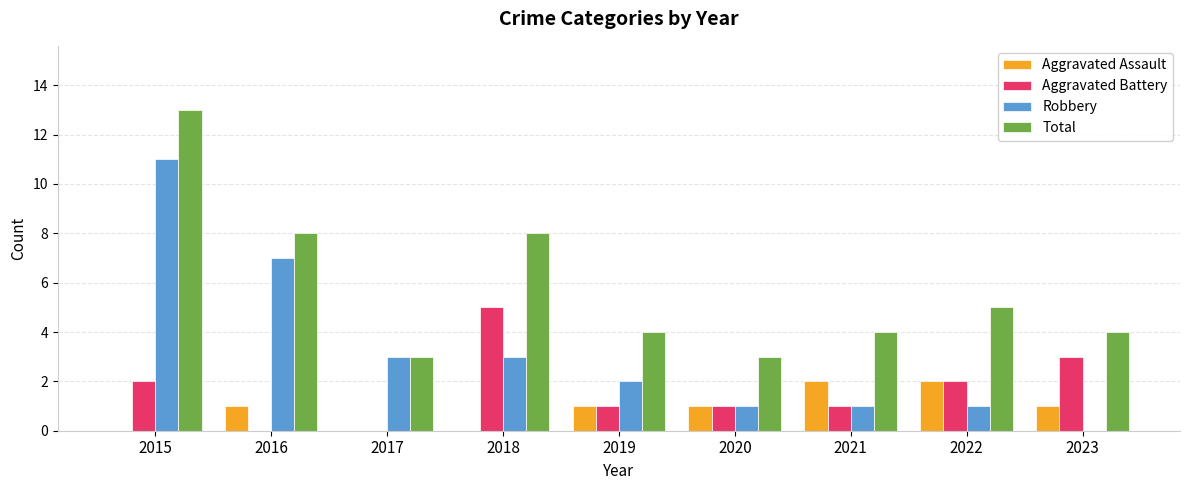

How many categories are shown in the chart?

9